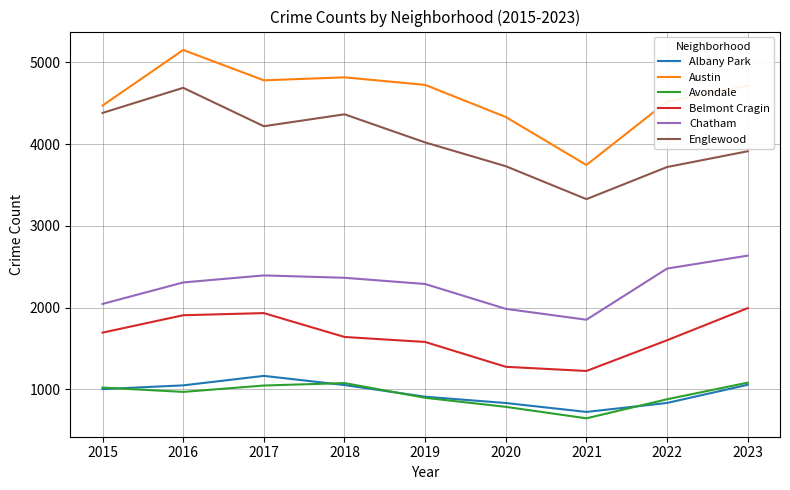

In Chatham, how many points are higher than both neighbors (excluding endpoints)?

1